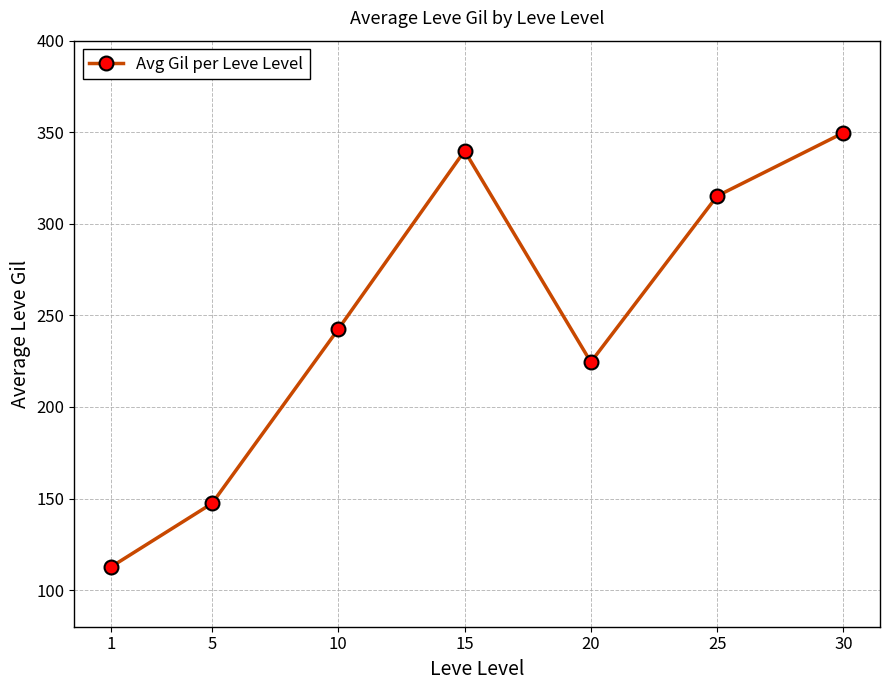

Between 5 and 30, which is larger?

30